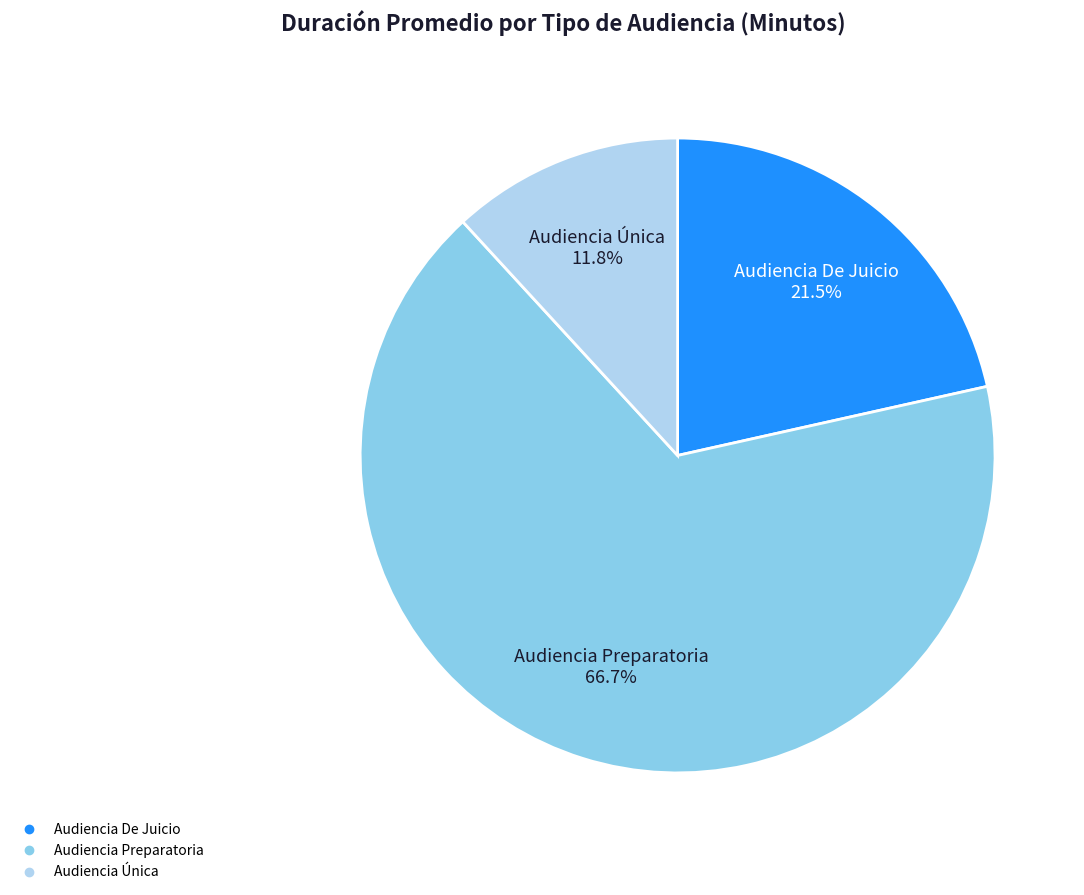

Combined, do Audiencia De Juicio and Audiencia Preparatoria account for over 50%?

Yes